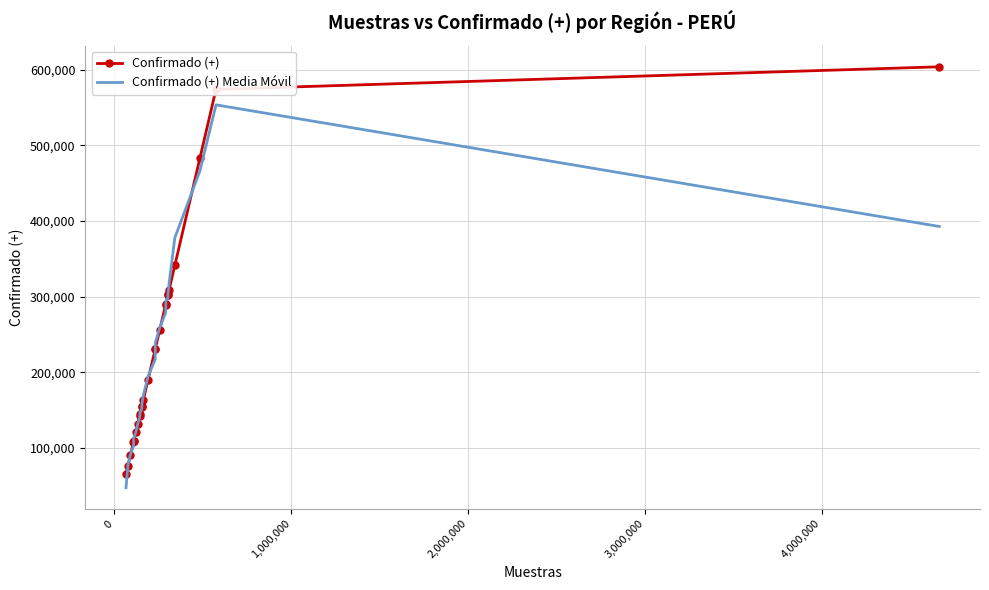

Which series has the largest total across all categories?

Confirmado (+)